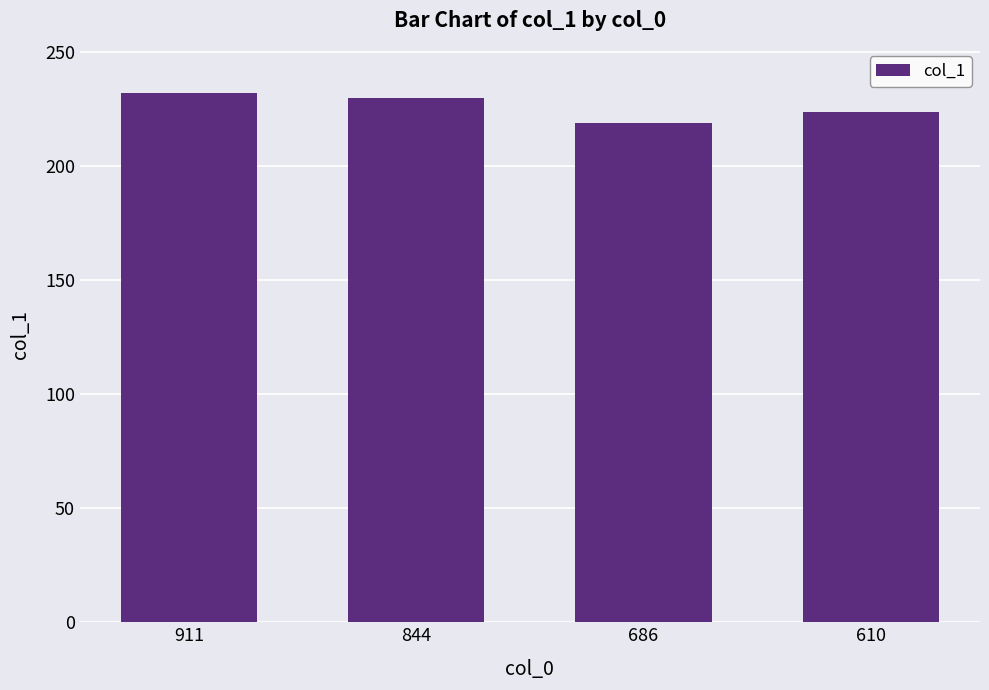

What is the value of the 2nd bar from the left?

230